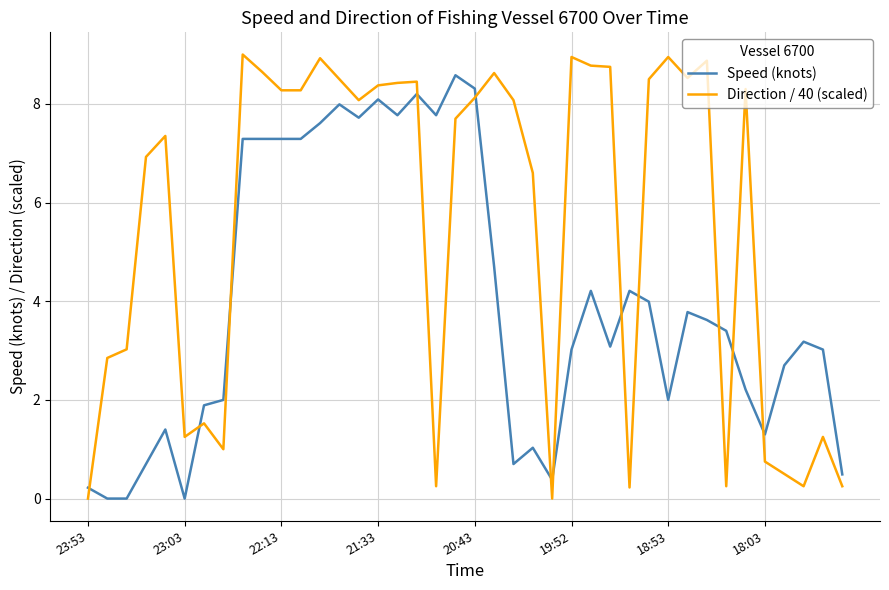

What is the difference between the maximum and minimum values in the Direction / 40 (scaled) series?

9.0